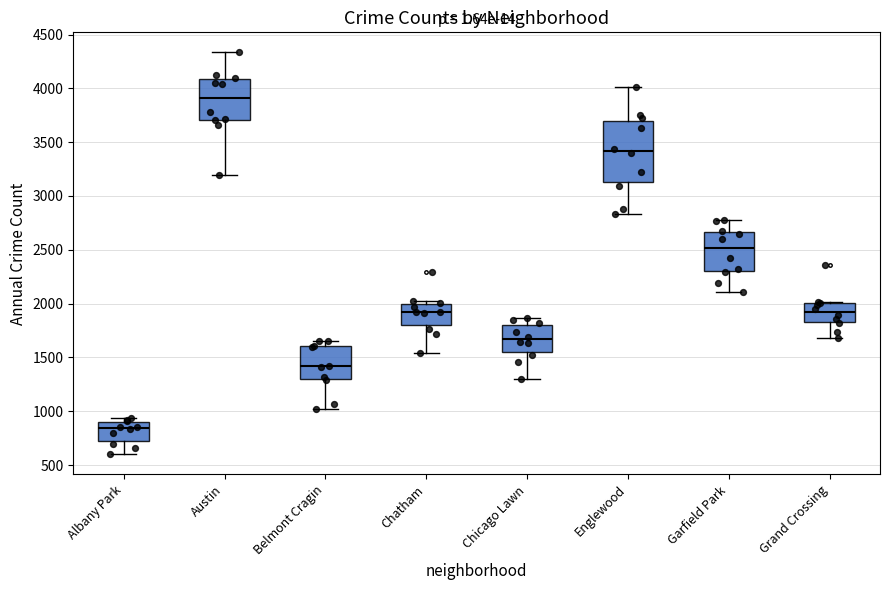

Which box is the tallest, from its lower edge to its upper edge?

Englewood